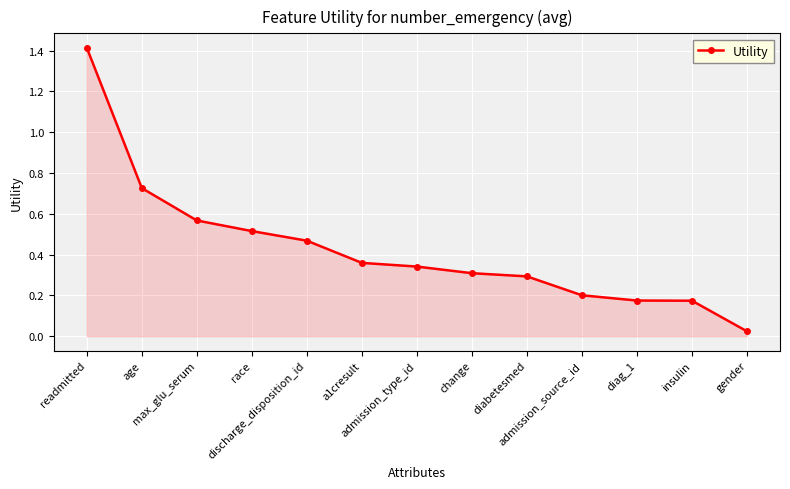

Does the chart display data point markers on the line(s)?

Yes